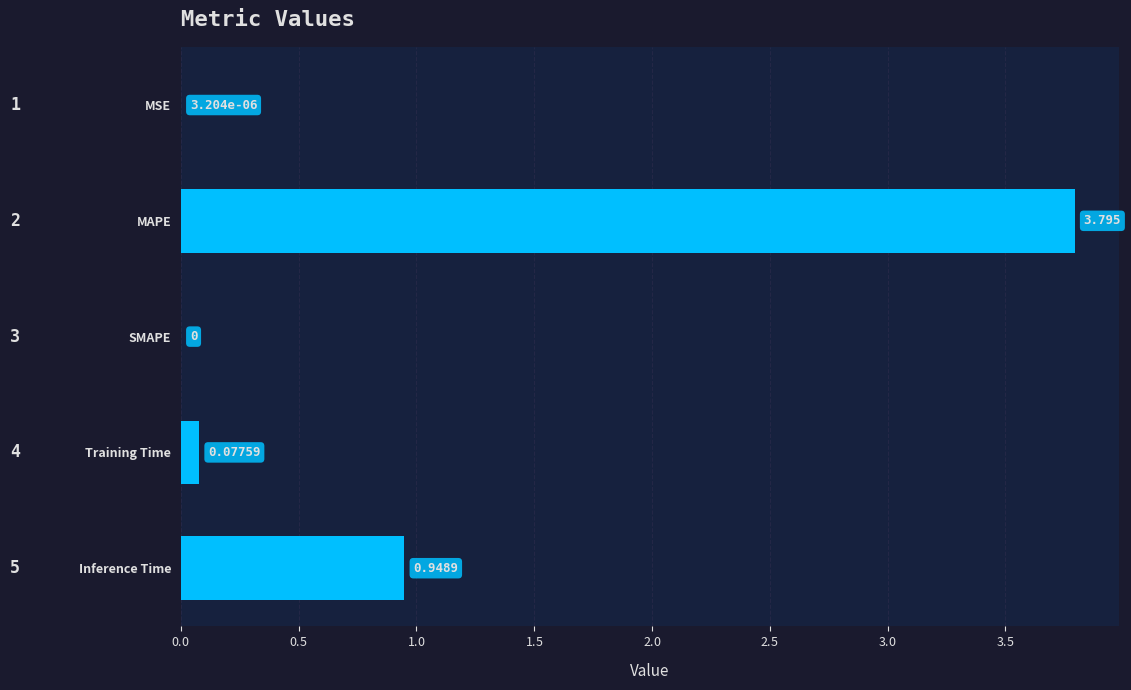

At which category does the chart reach its peak across all series?

MAPE